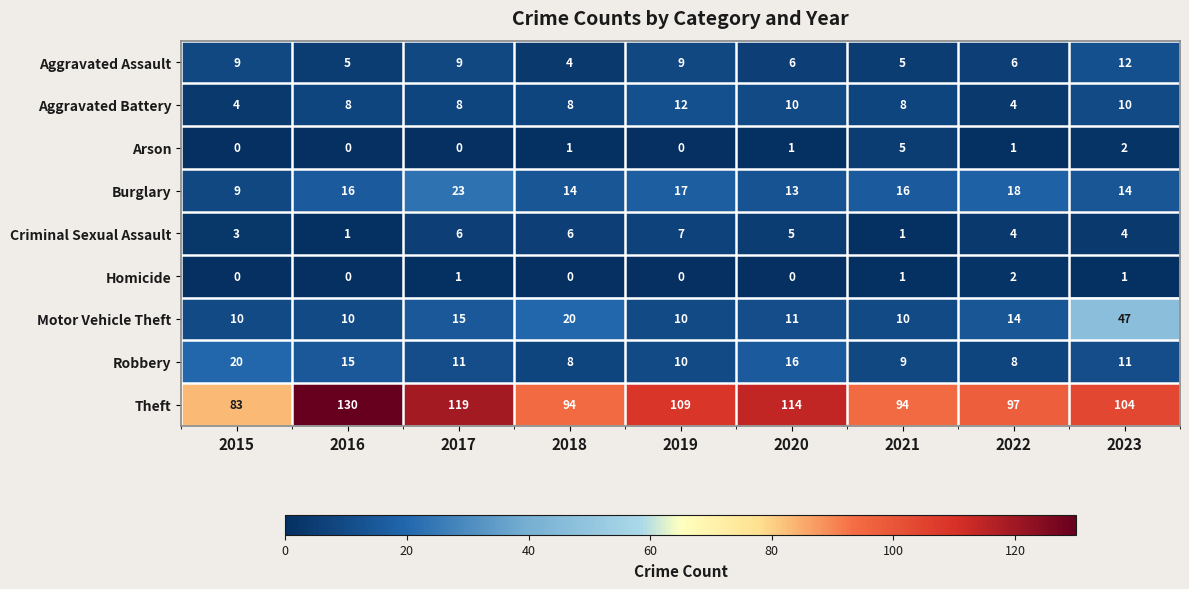

What is the sum of the Criminal Sexual Assault values at 2020 and 2023?

9